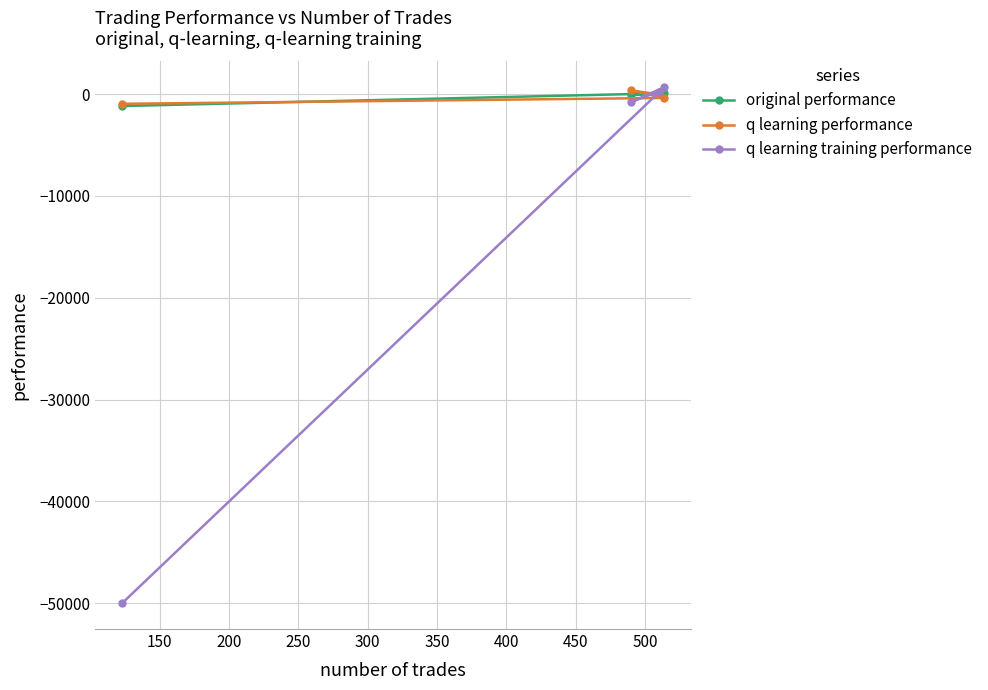

Which series has the largest range (max minus min)?

q learning training performance